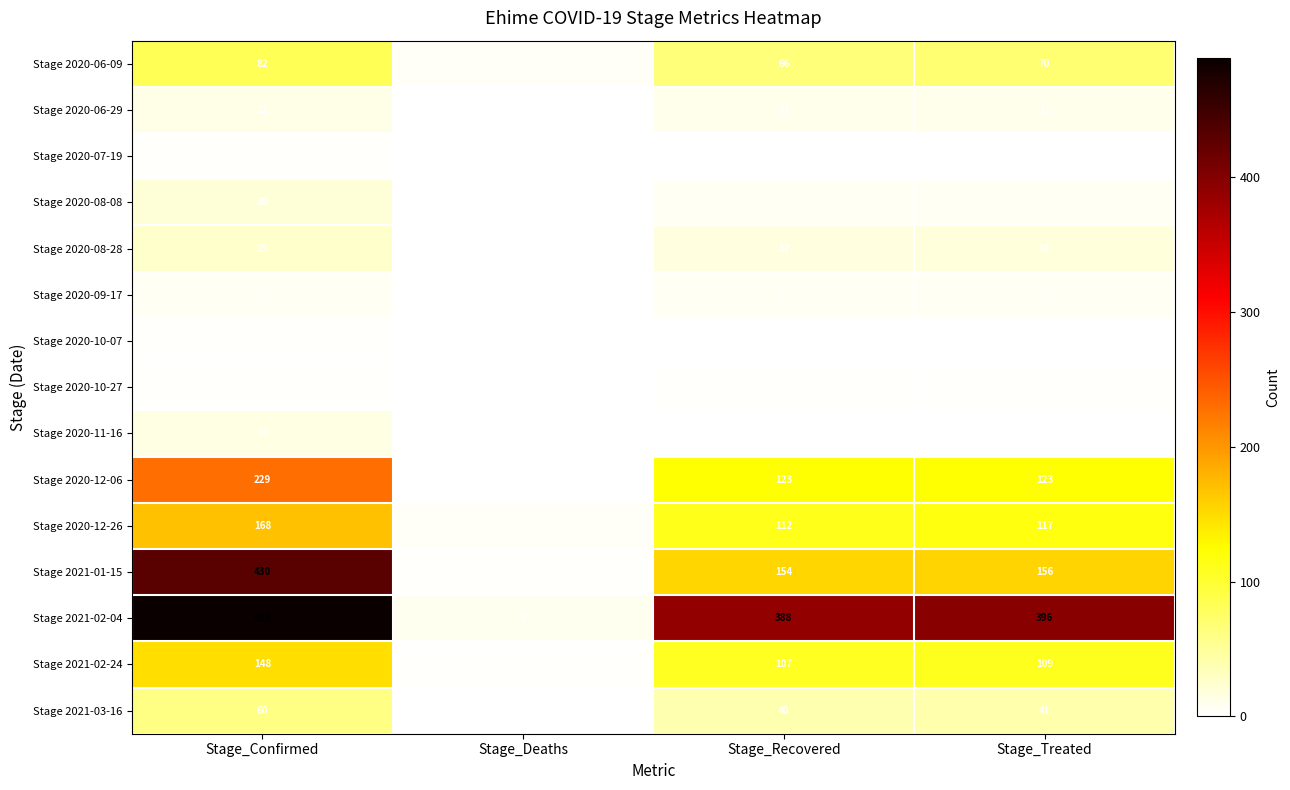

At which category is the sum across all series the highest?

Stage_Confirmed